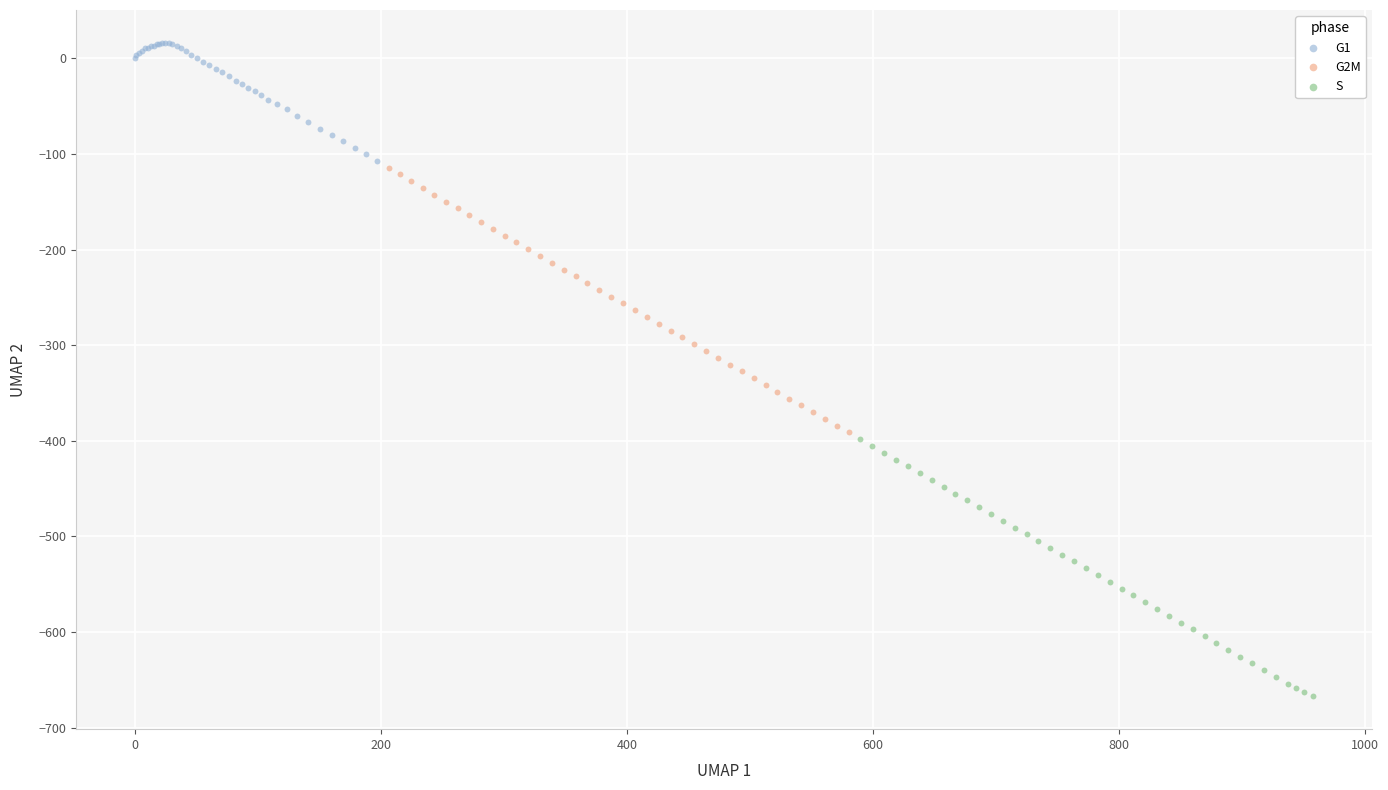

Which series reaches the minimum Y coordinate?

S